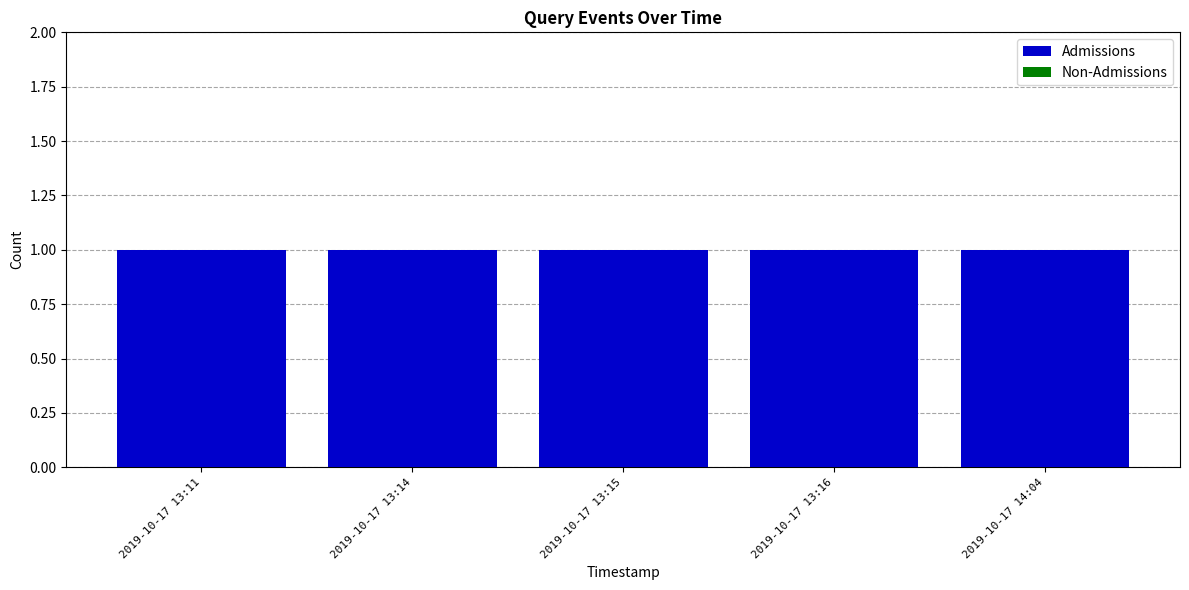

Rank the series at 2019-10-17 13:15 from lowest to highest value.

Non-Admissions, Admissions